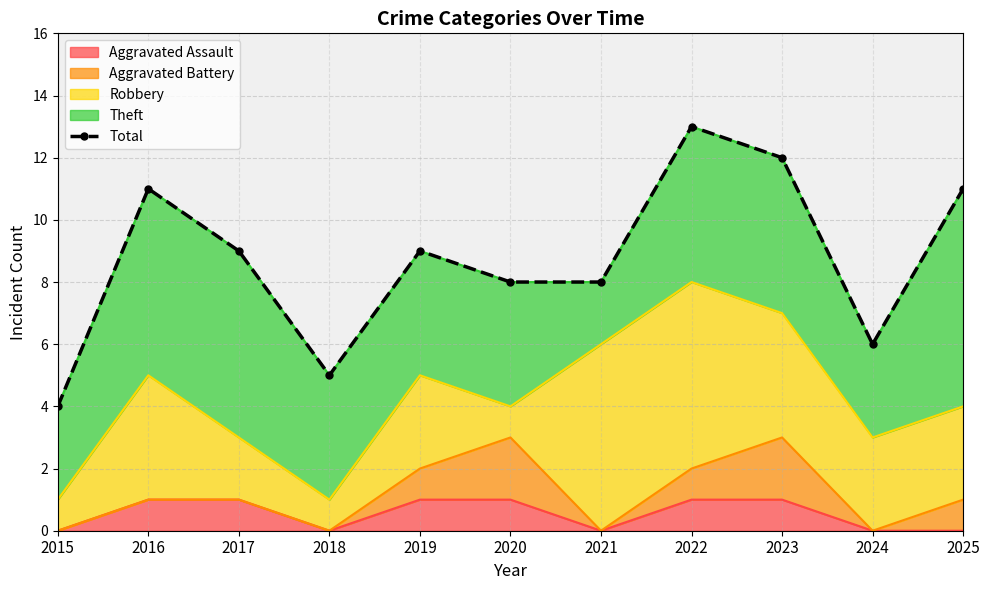

True or false: the data shows 8 at 2021.

True